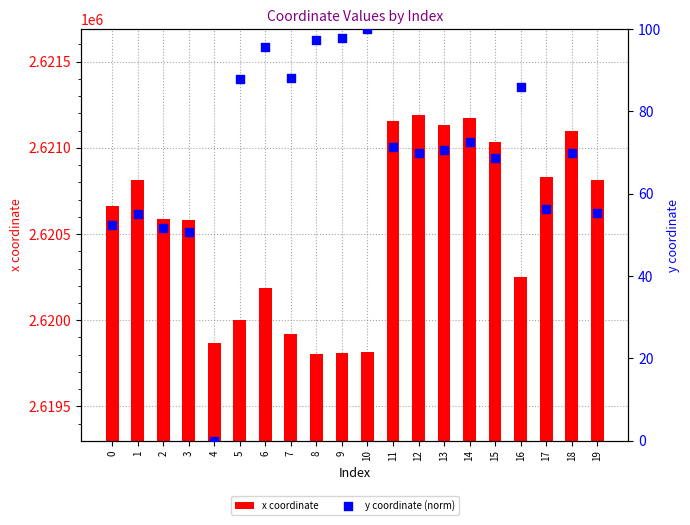

Which series has the largest Y range (max minus min)?

x coordinate